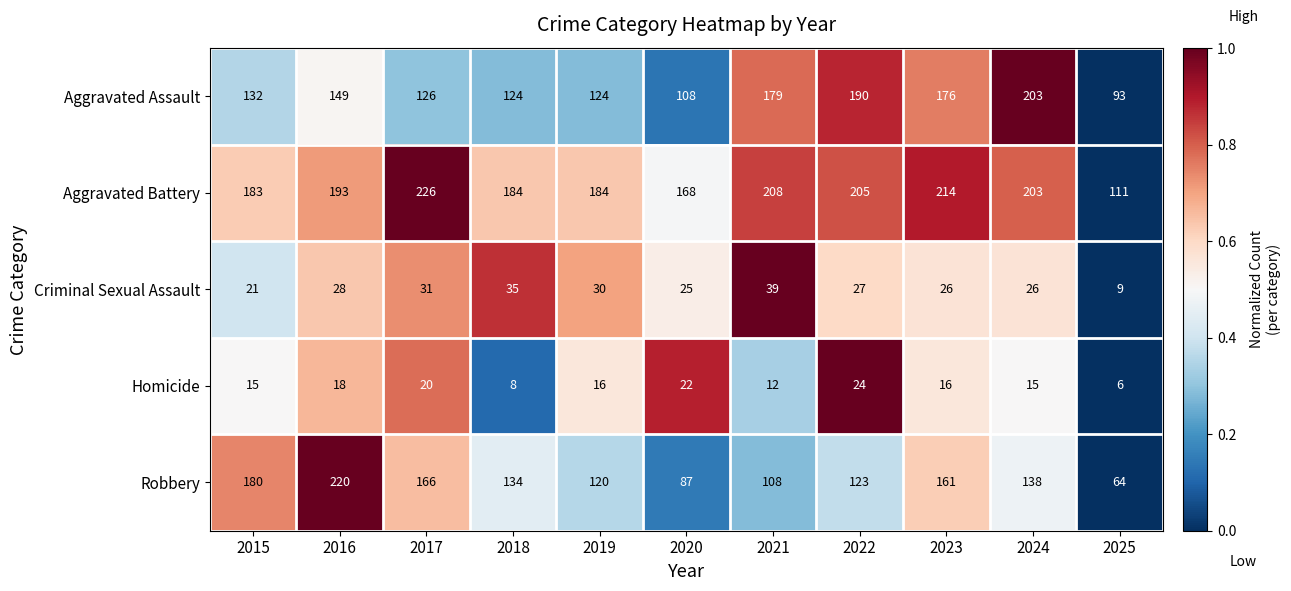

What is the maximum value shown in the chart?

226